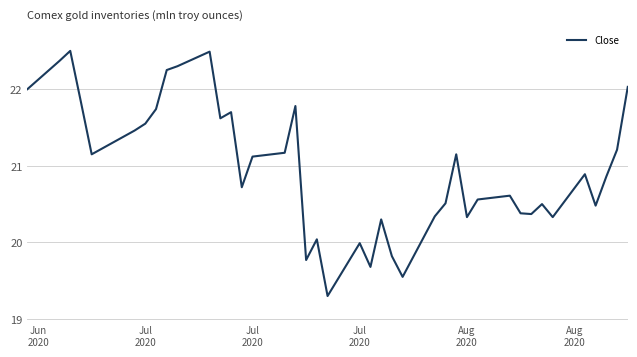

What is the difference between the maximum and minimum values?

3.2